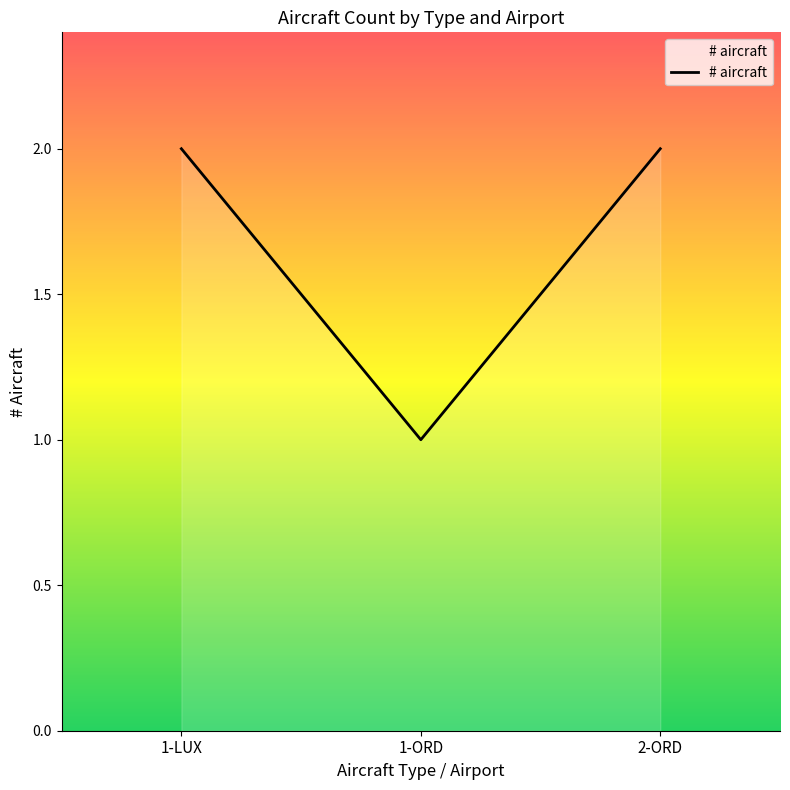

Is it true that the value at 1-ORD is 1?

True